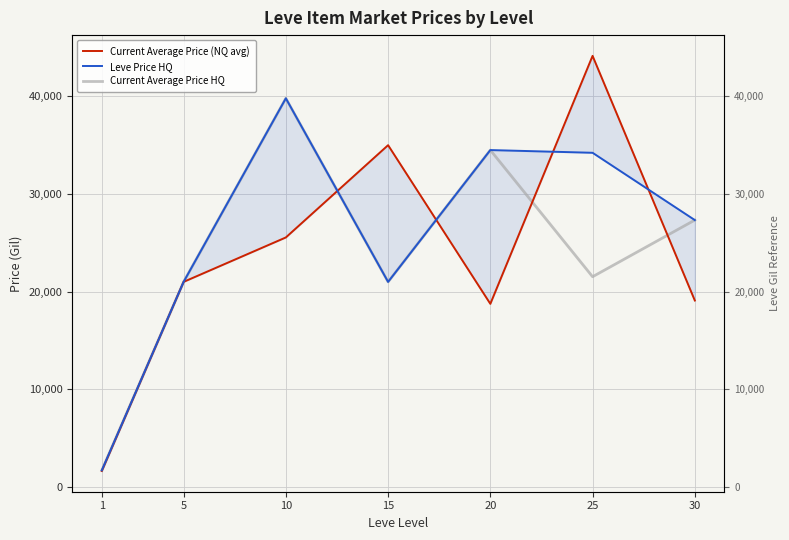

How many lines are shown in the chart?

3